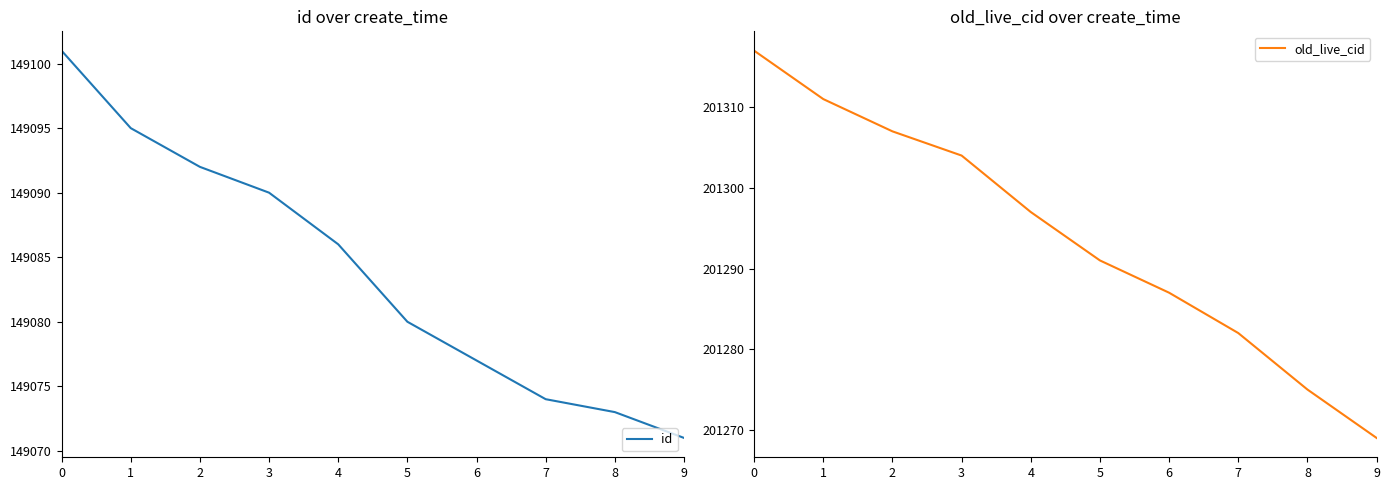

Reading left to right, transcribe all the data shown in this chart.

id: 0=149101	1=149095	2=149092	3=149090	4=149086	5=149080	6=149077	7=149074	8=149073	9=149071
old_live_cid: 0=201317	1=201311	2=201307	3=201304	4=201297	5=201291	6=201287	7=201282	8=201275	9=201269